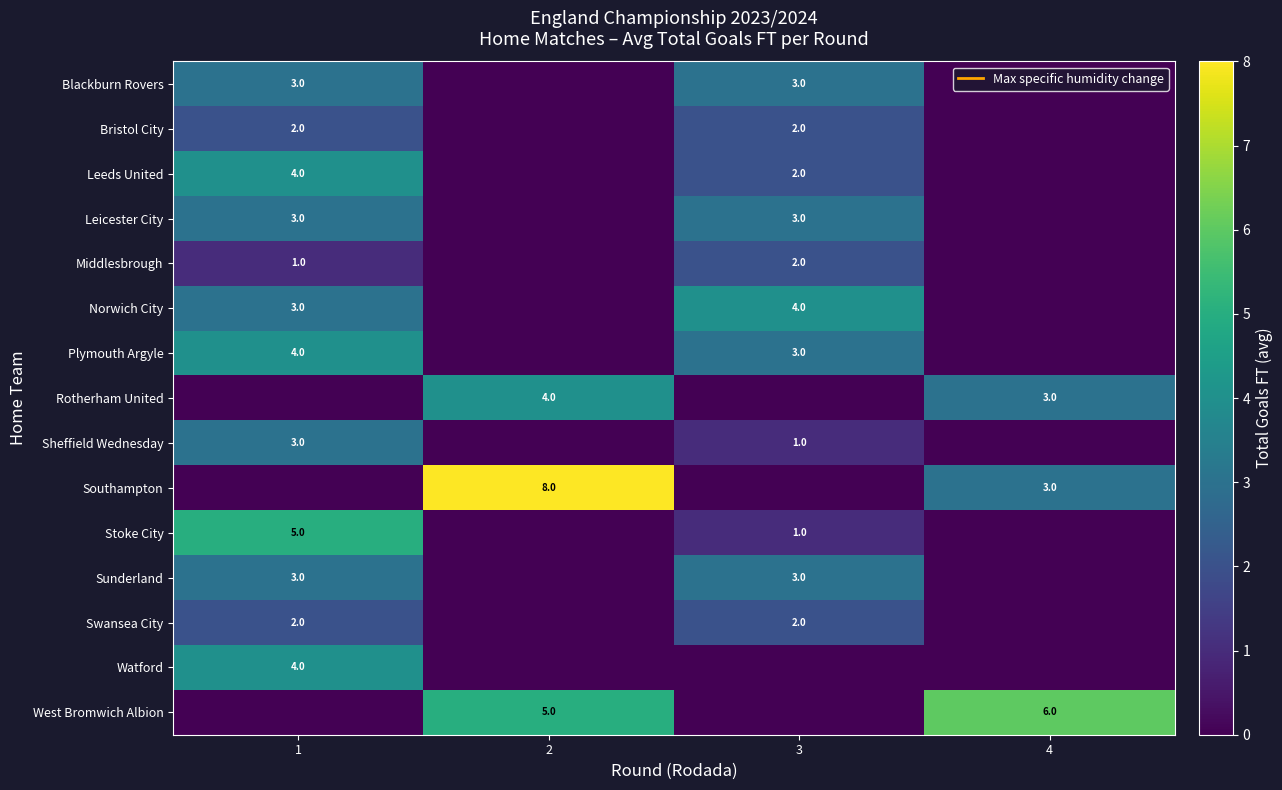

Which category has the lowest value across all series?

2